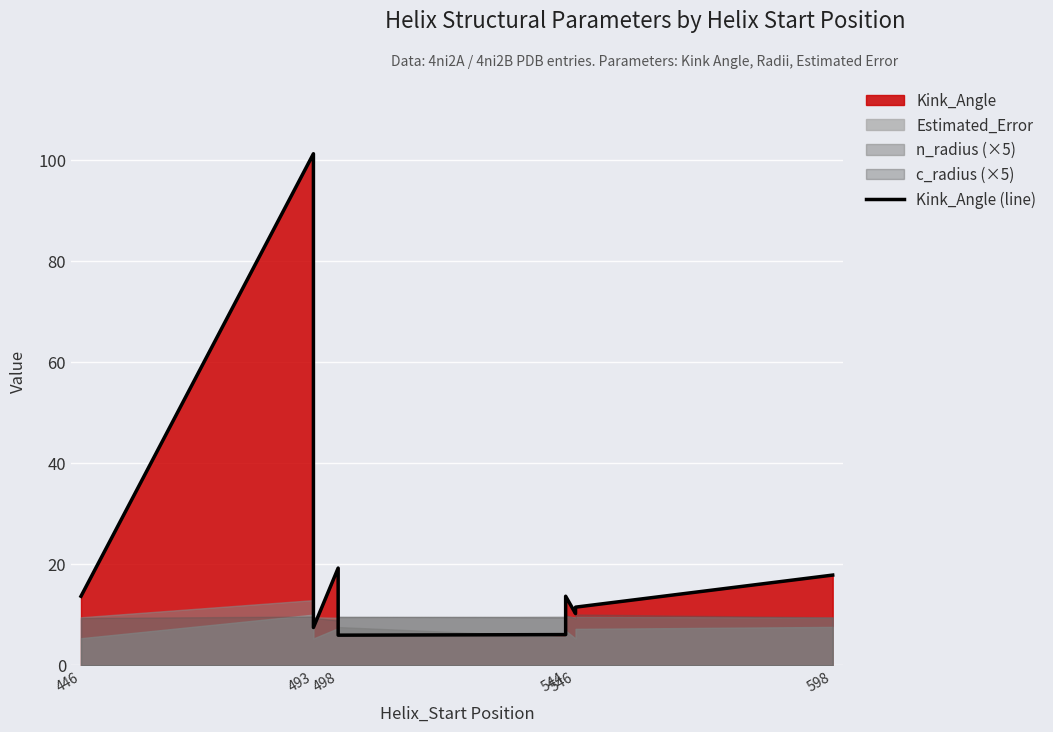

Is it true that the value at 498 is 30.5?

False